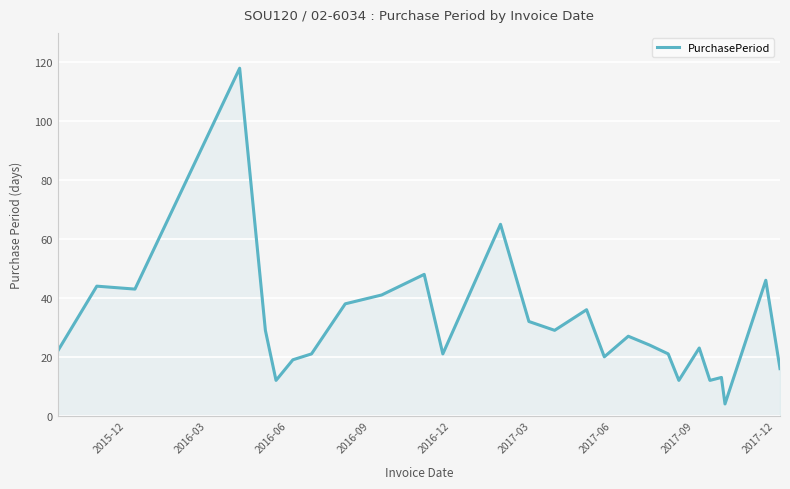

What is the difference between the maximum and minimum values?

114